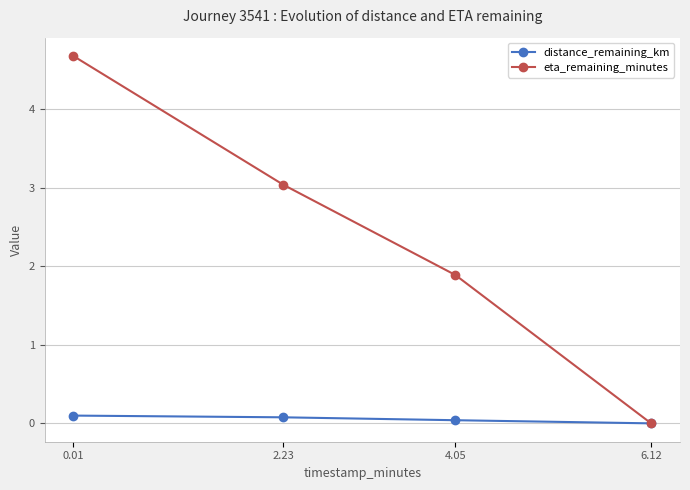

Is it true that distance_remaining_km equals 0.0 at 6.12?

True